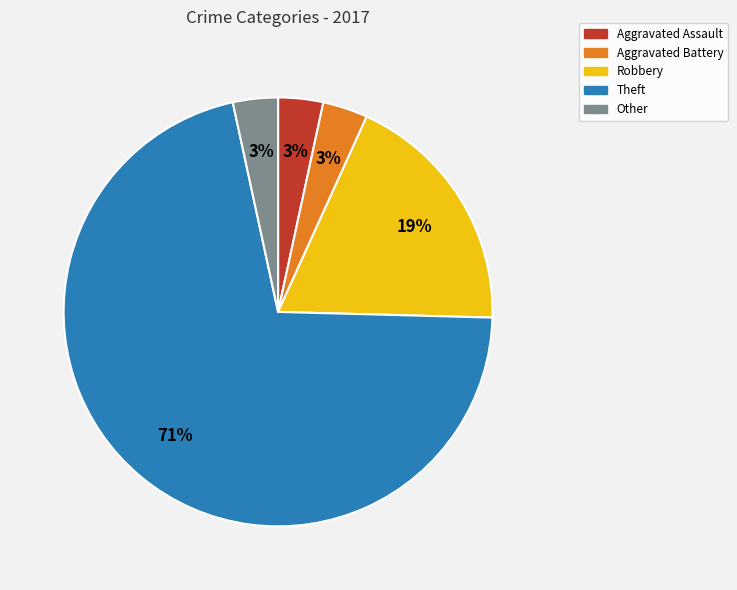

Which category has the biggest portion of the pie?

Theft